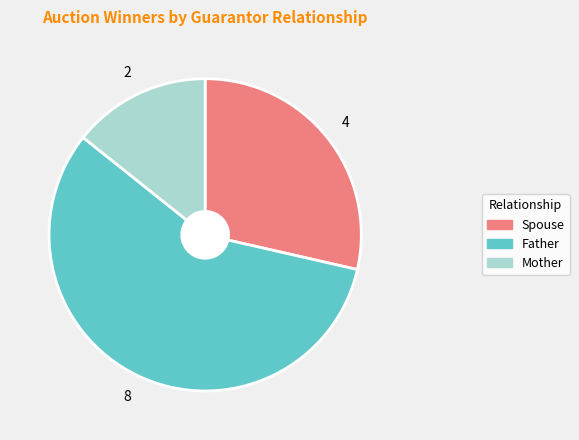

Does Mother represent more than half of the total?

No